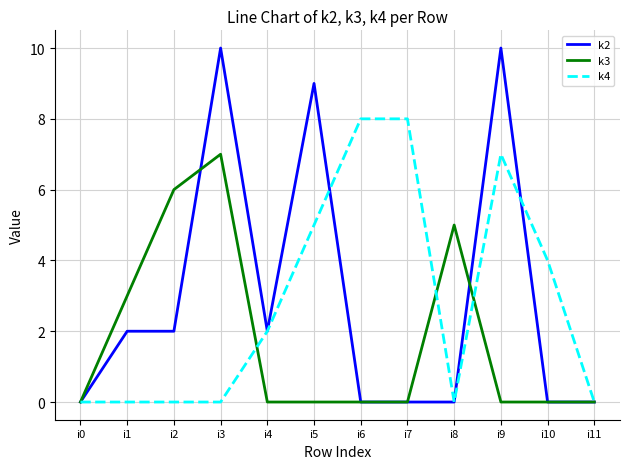

Rank the series at i5 from highest to lowest value.

k2, k4, k3